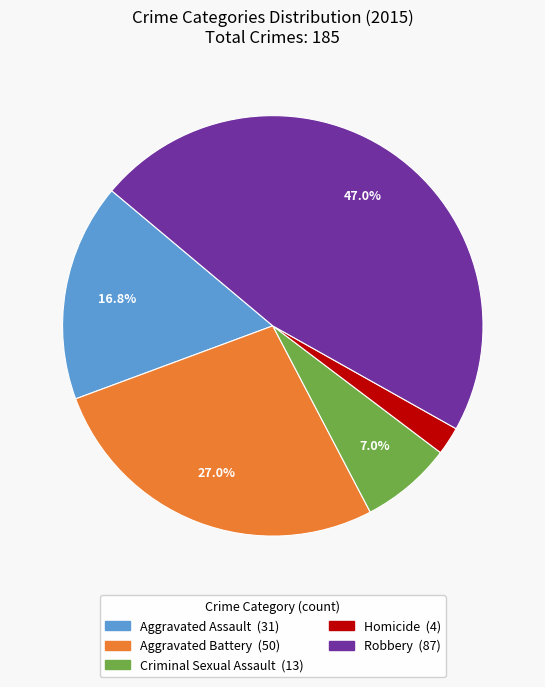

To the nearest percent, what is the difference between the Aggravated Battery and Aggravated Assault slice percentages?

10%